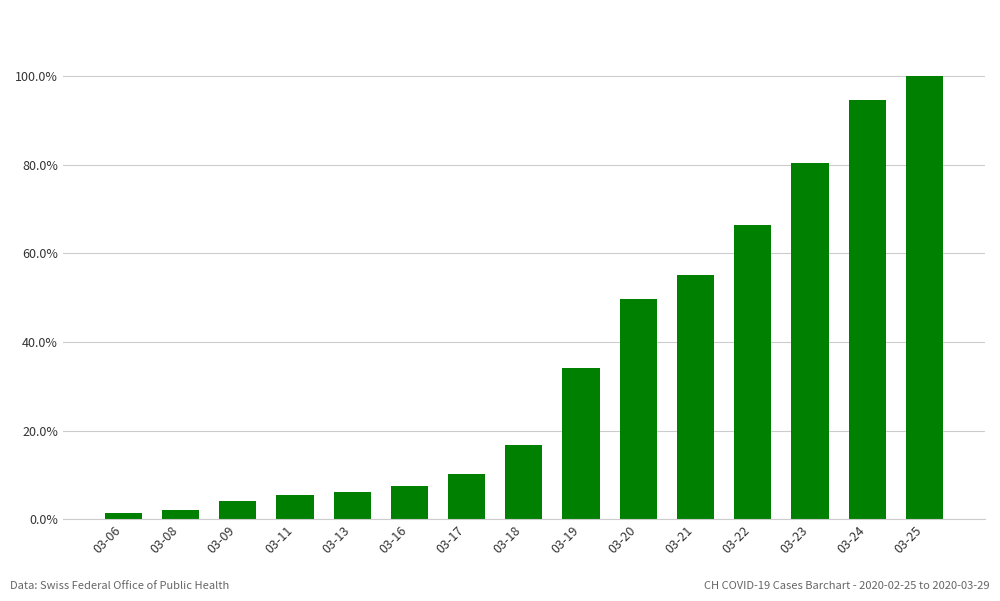

Does the chart contain any negative values?

No